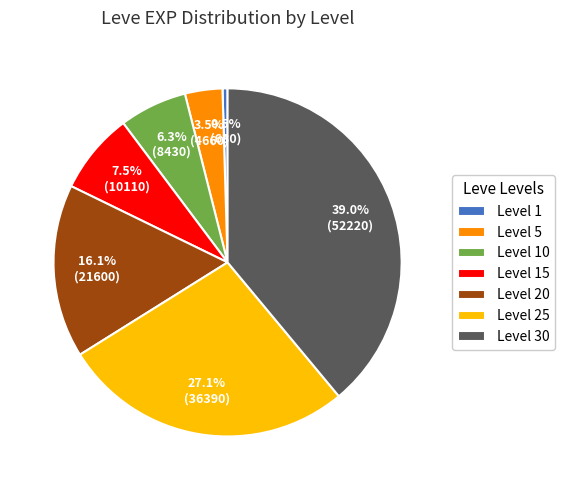

Does Level 5 account for over 50% of the chart?

No